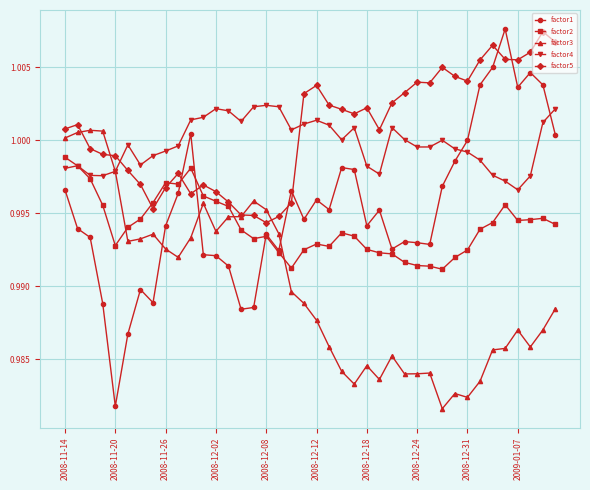

True or false: factor1 and factor2 cross at least once.

True